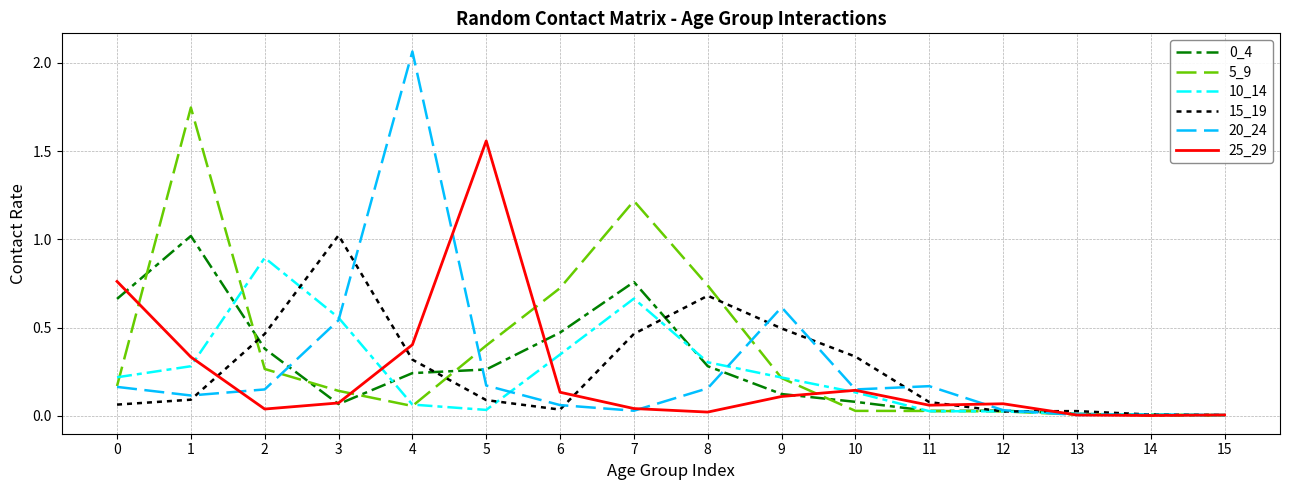

Which series has the largest range (max minus min)?

20_24